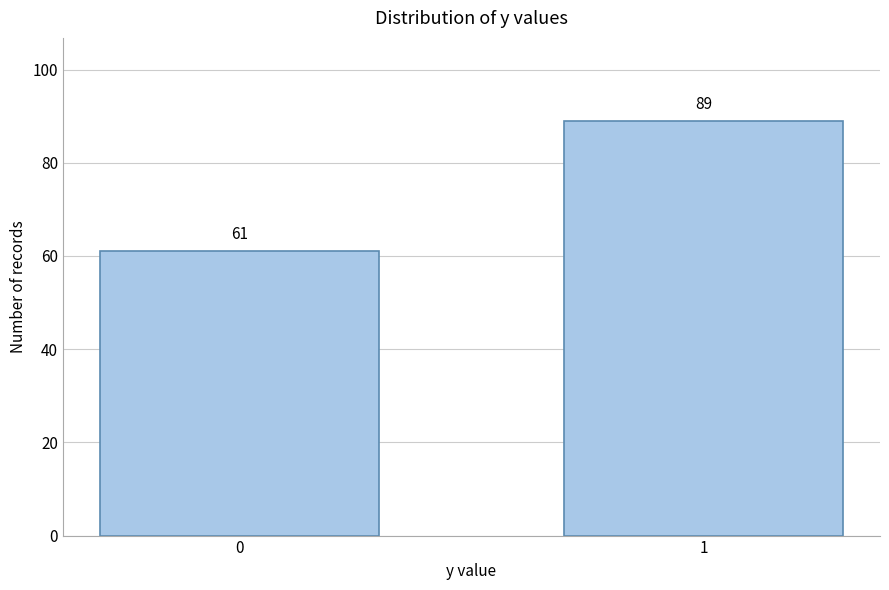

Reading left to right, list all the values displayed in this chart.

0=61	1=89